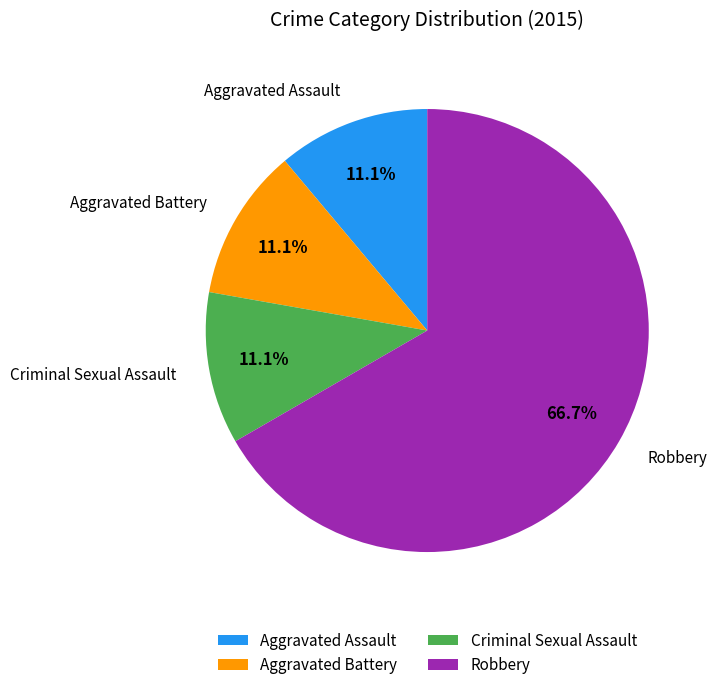

How much of the chart is everything except Criminal Sexual Assault?

88.9%